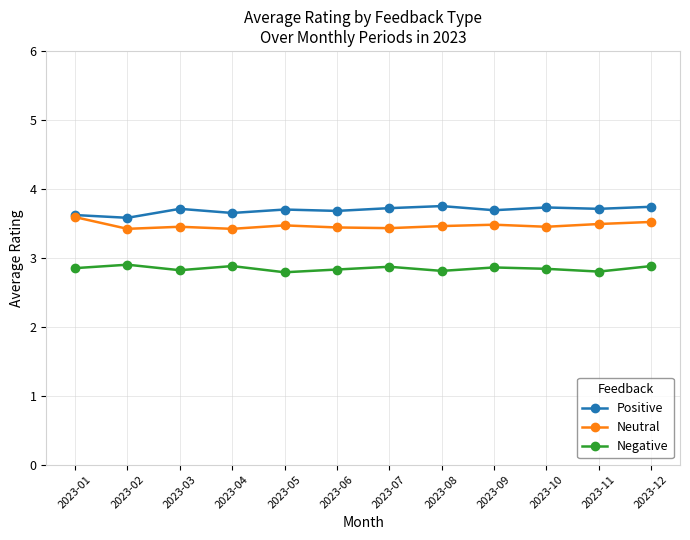

Where is the first local minimum for Negative?

2023-03